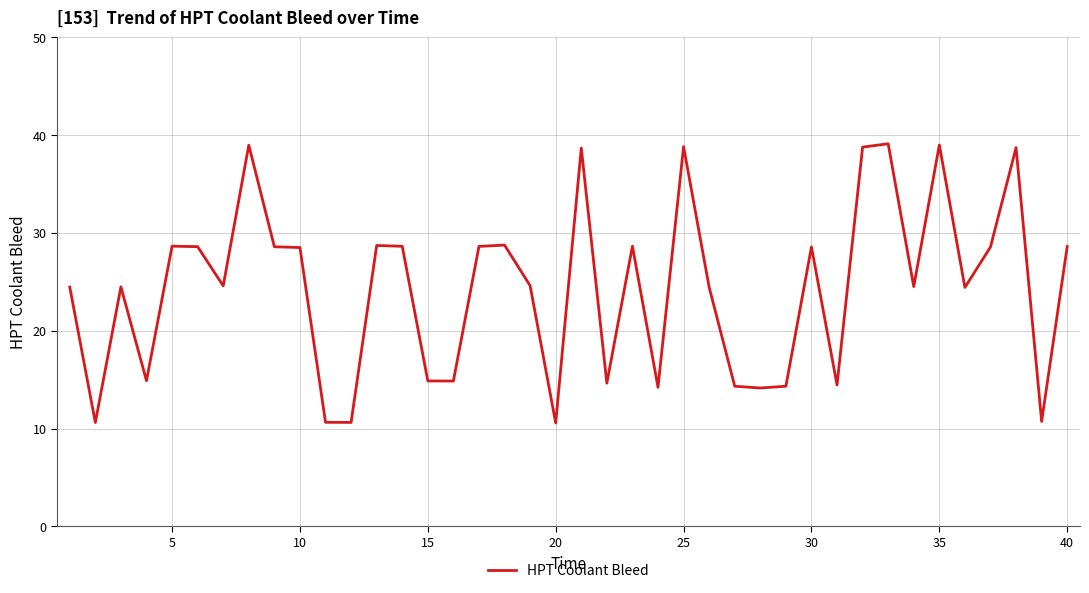

What is the maximum value shown in the chart?

39.1